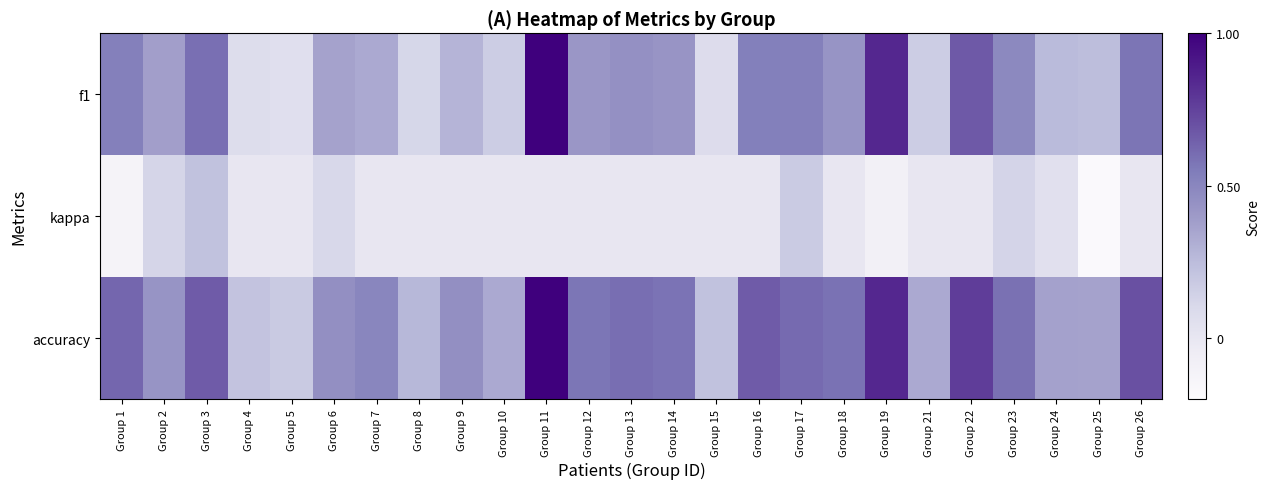

Which label corresponds to the smallest value in the chart?

Group 25